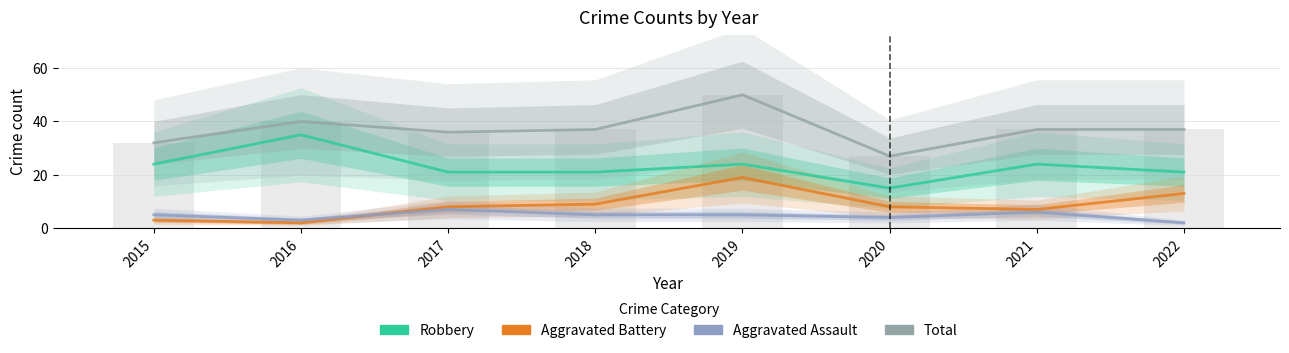

How many groups of bars are there?

8